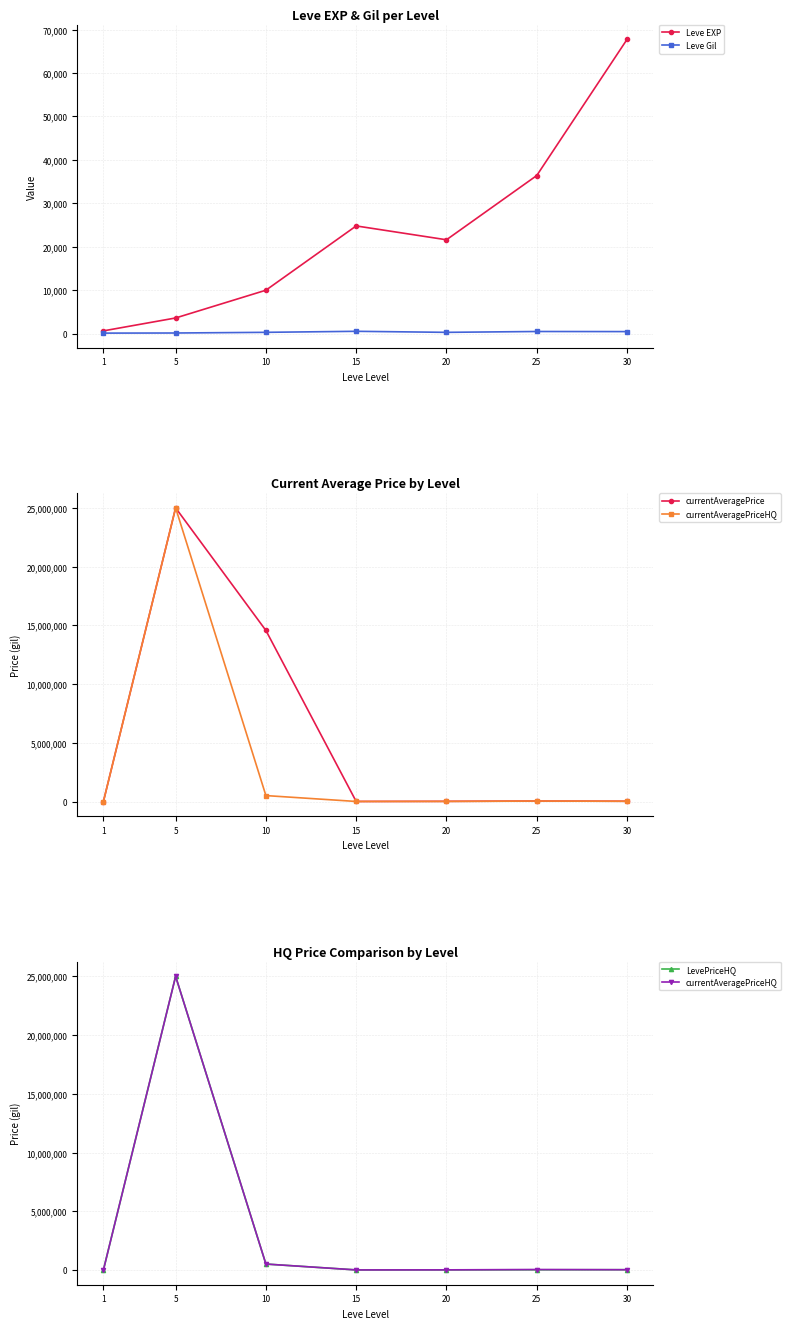

In Leve Gil, how many points are higher than both neighbors (excluding endpoints)?

2